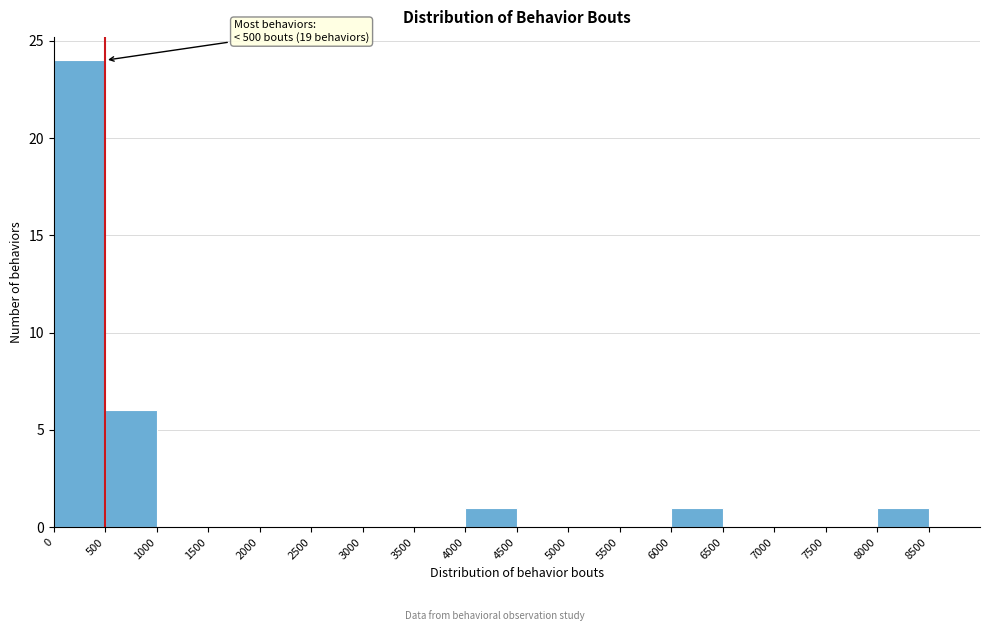

Reading right to left, extract all data points from this chart.

8500=0	8000=1	7500=0	7000=0	6500=0	6000=1	5500=0	5000=0	4500=0	4000=1	3500=0	3000=0	2500=0	2000=0	1500=0	1000=0	500=6	0=24